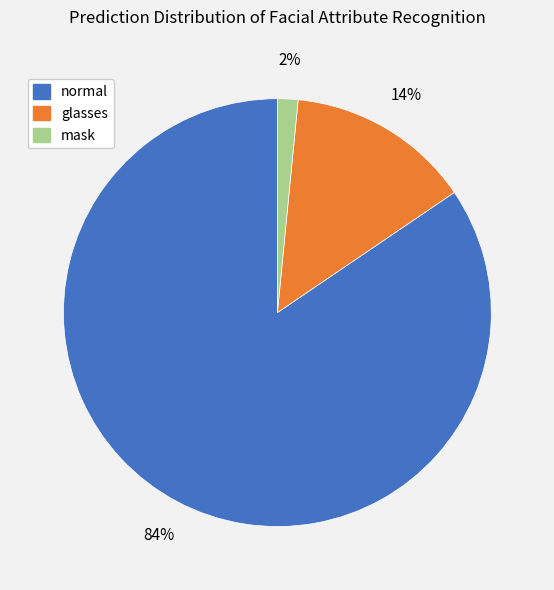

Combined, do normal and mask account for over 50%?

Yes